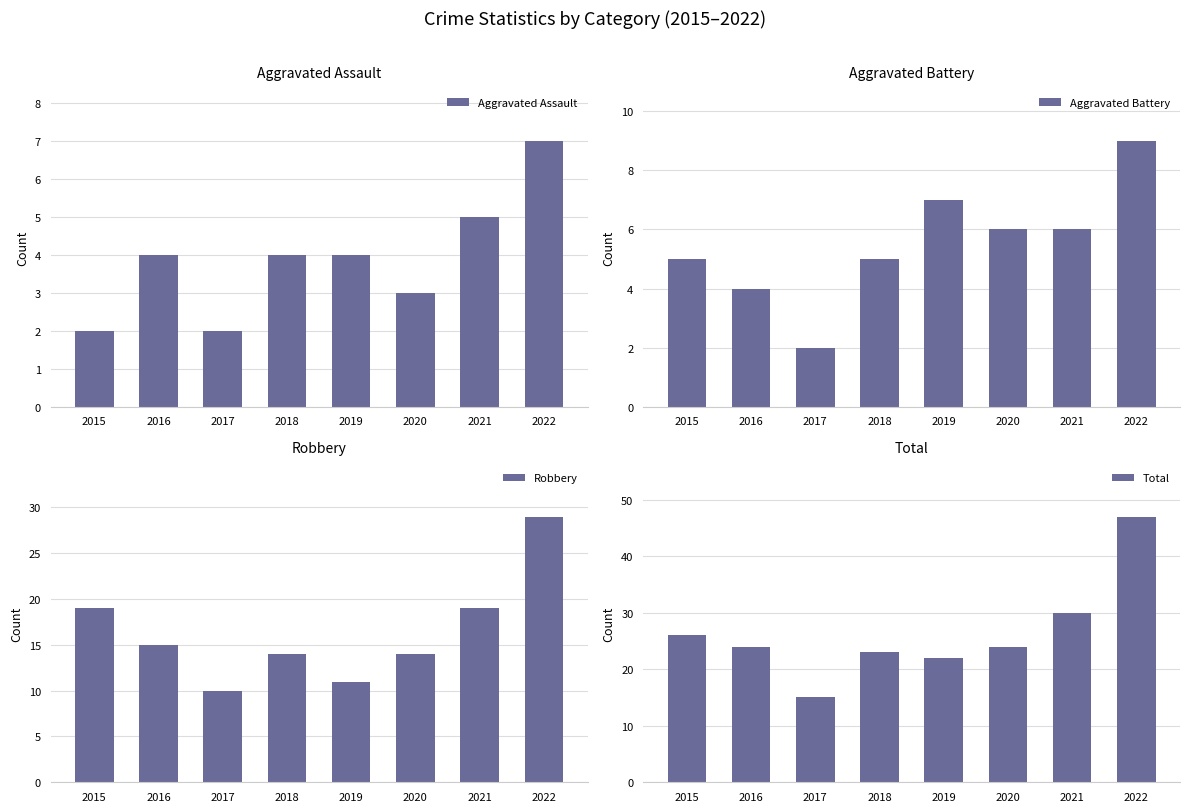

Reading left to right, list all the values displayed in this chart.

Aggravated Assault: 2015=2	2016=4	2017=2	2018=4	2019=4	2020=3	2021=5	2022=7
Aggravated Battery: 2015=5	2016=4	2017=2	2018=5	2019=7	2020=6	2021=6	2022=9
Robbery: 2015=19	2016=15	2017=10	2018=14	2019=11	2020=14	2021=19	2022=29
Total: 2015=26	2016=24	2017=15	2018=23	2019=22	2020=24	2021=30	2022=47